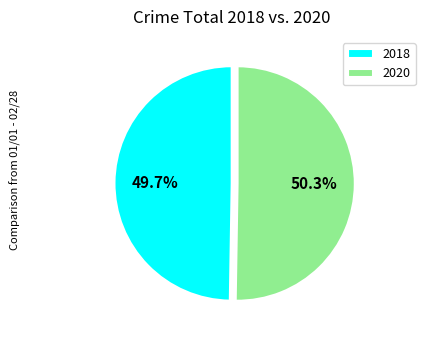

Is there any slice that represents more than half of the pie?

Yes